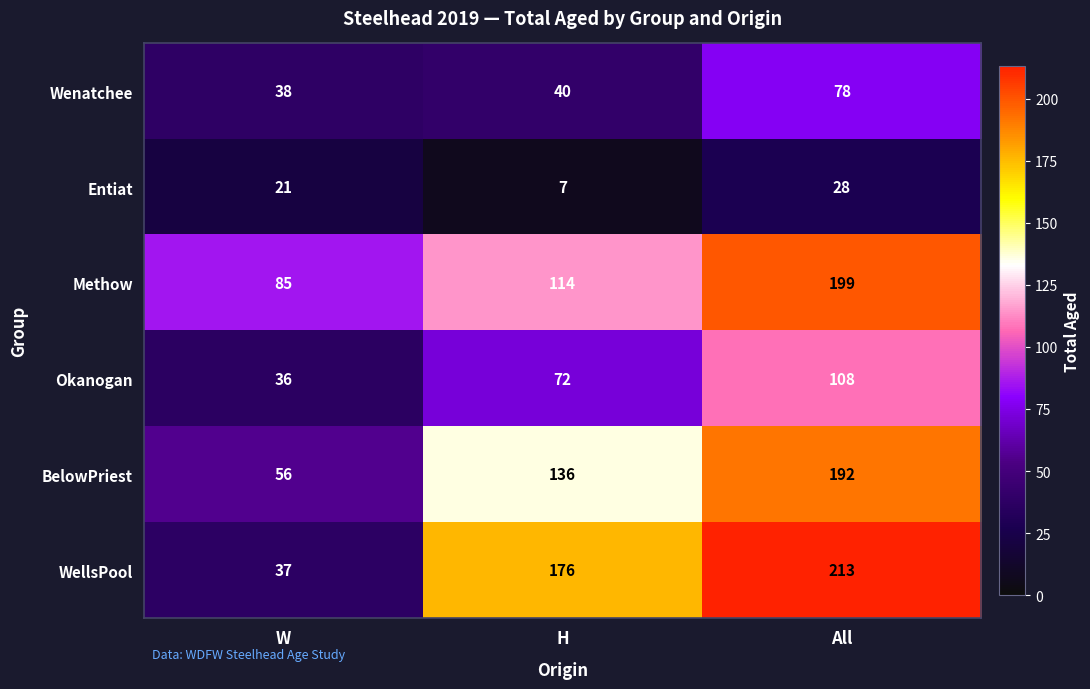

Which label corresponds to the smallest value in the chart?

H